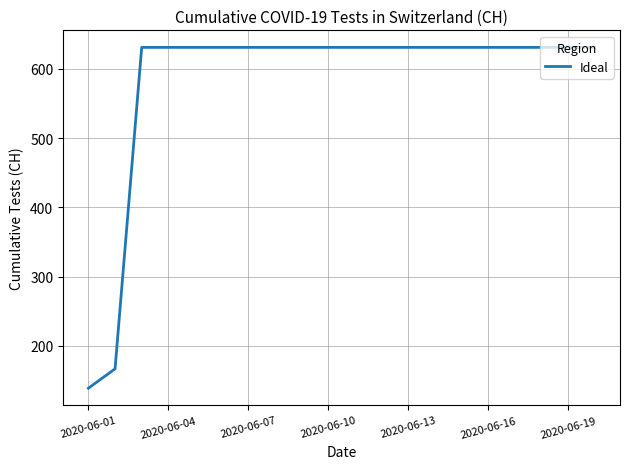

What is the difference between the maximum and minimum values?

492